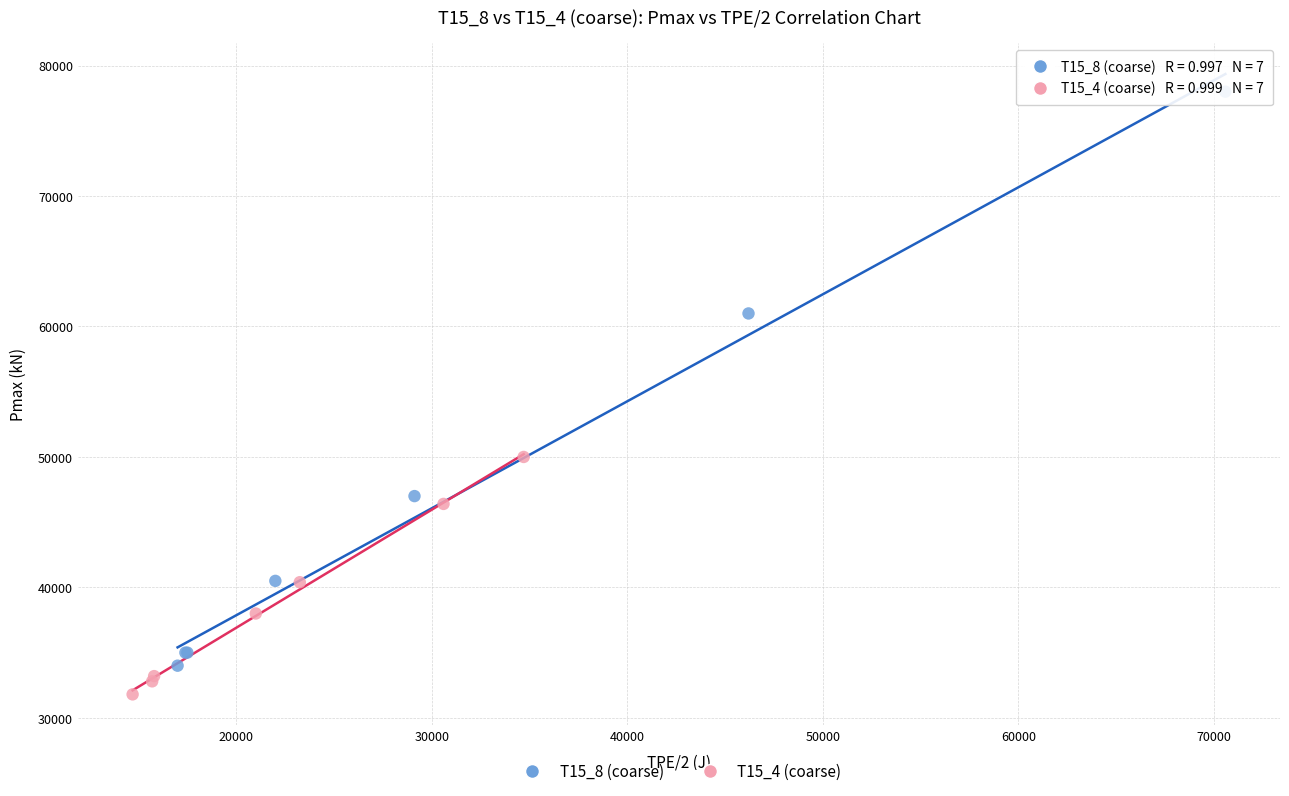

Which series reaches the maximum Y coordinate?

T15_8 (coarse)